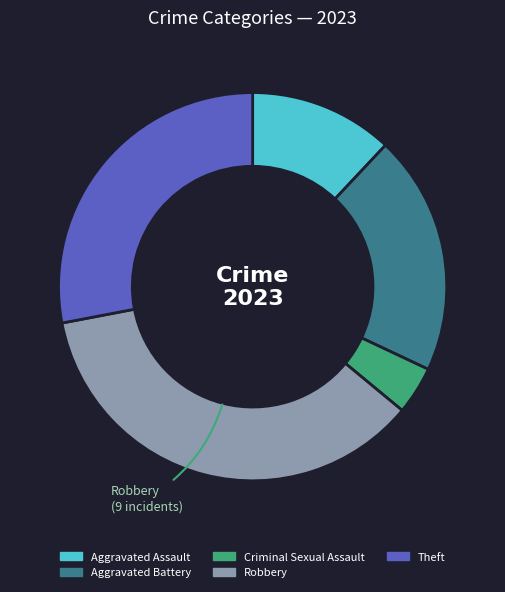

Does Aggravated Assault account for over 50% of the chart?

No